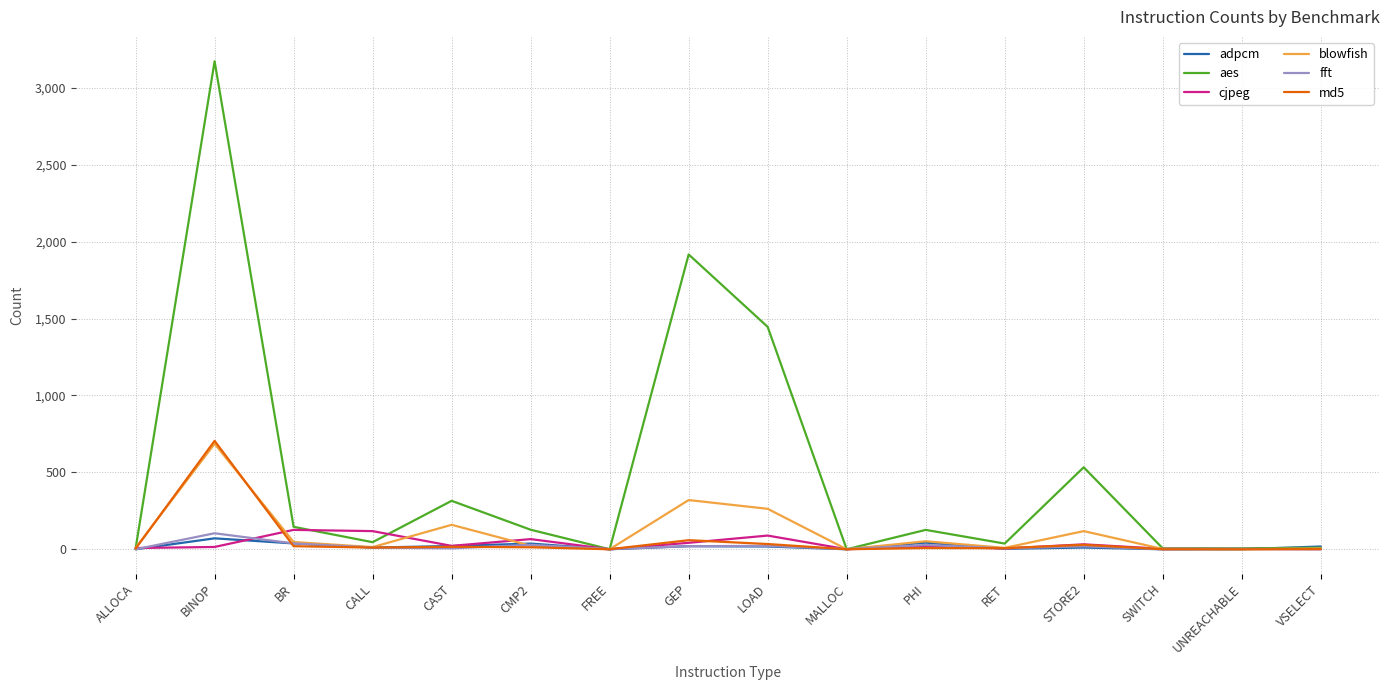

Which series changed the most between BINOP and LOAD?

aes